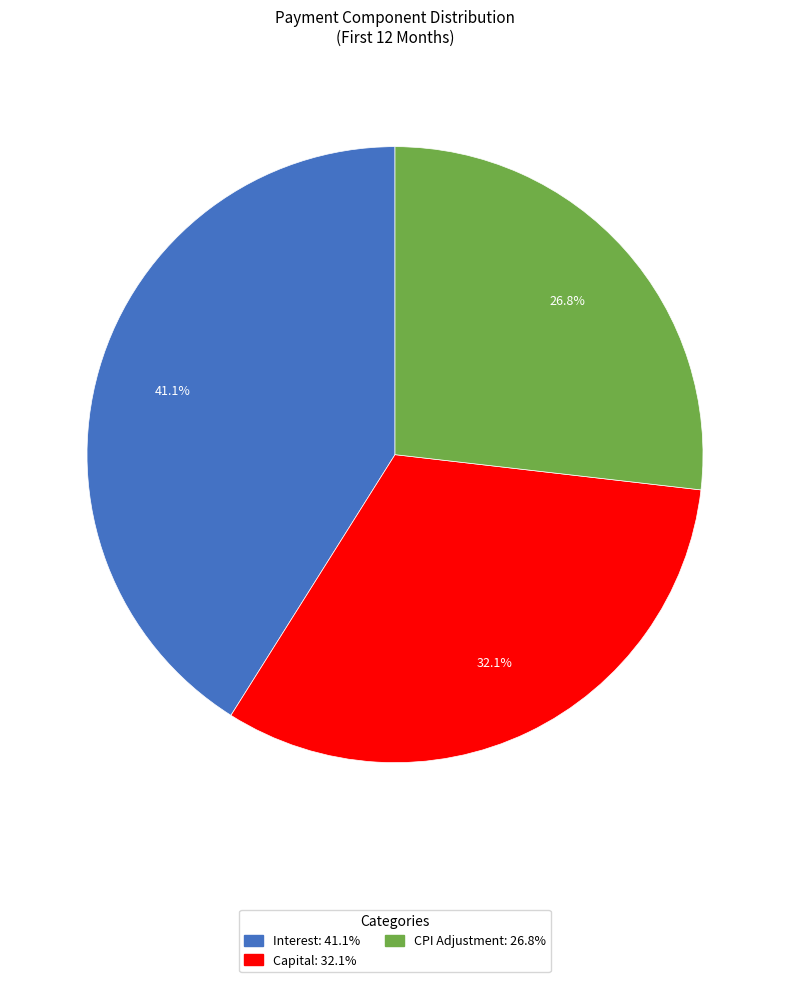

Is there a majority slice in this chart?

No